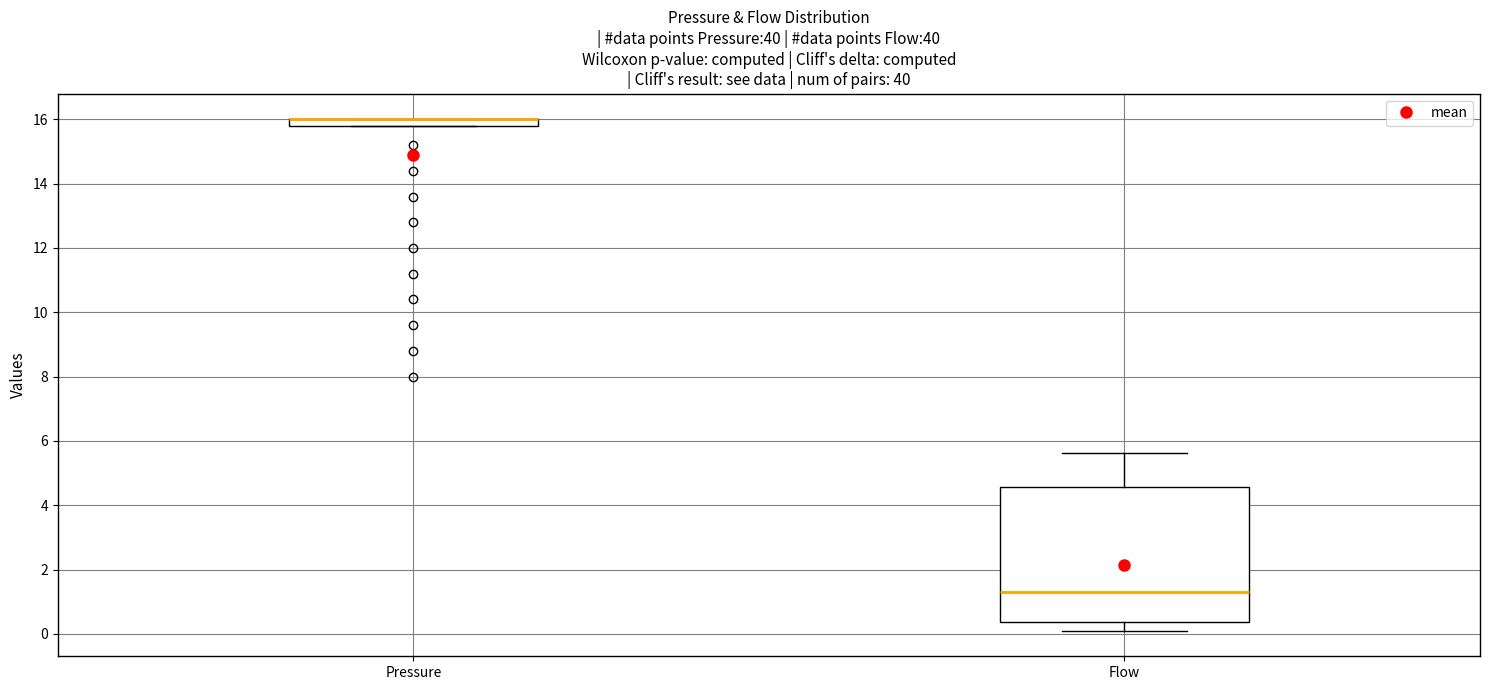

Which box is the tallest, from its lower edge to its upper edge?

Flow